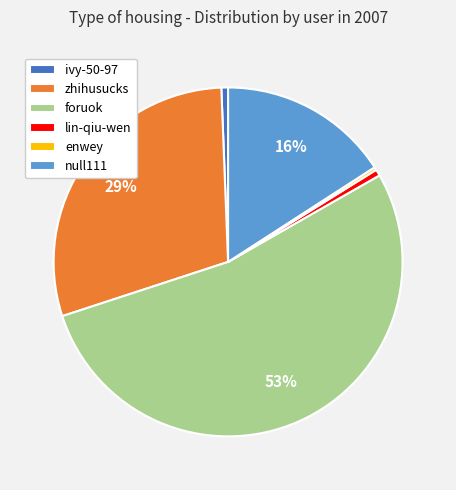

What is the largest slice in the pie chart?

foruok